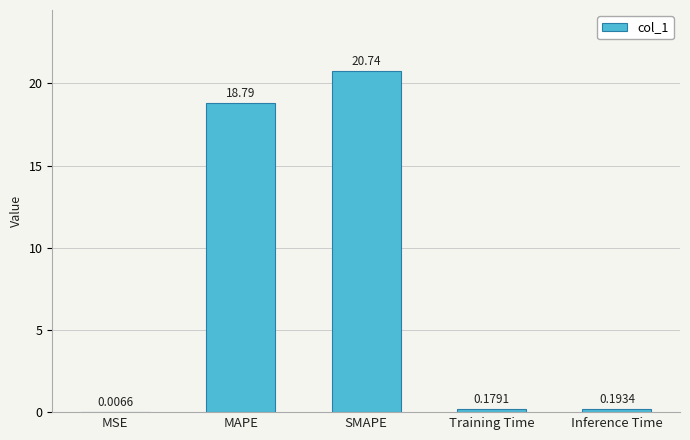

The value at SMAPE is 8.8. True or false?

False